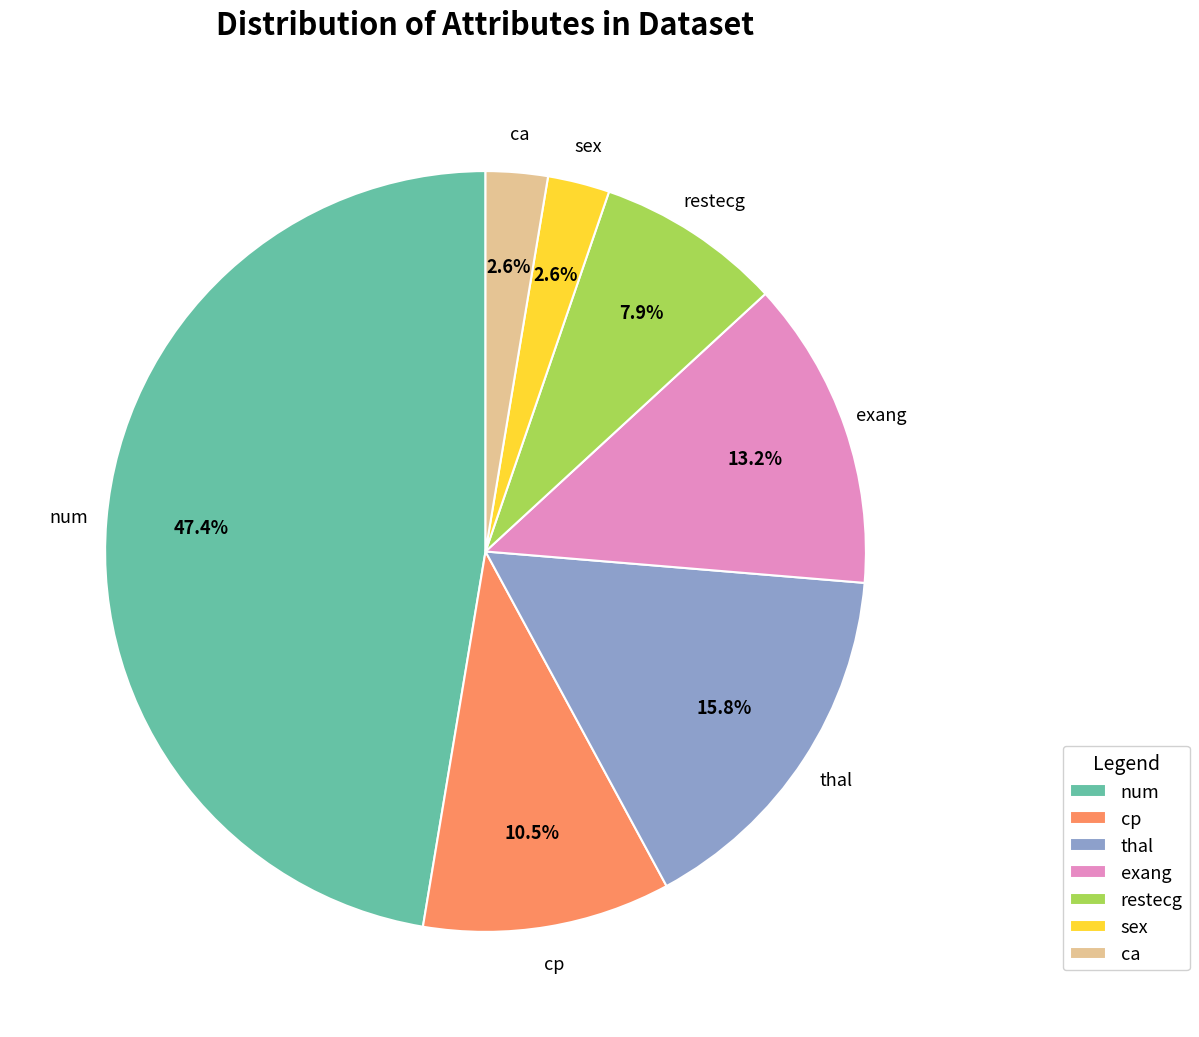

Does any single category account for the majority?

No